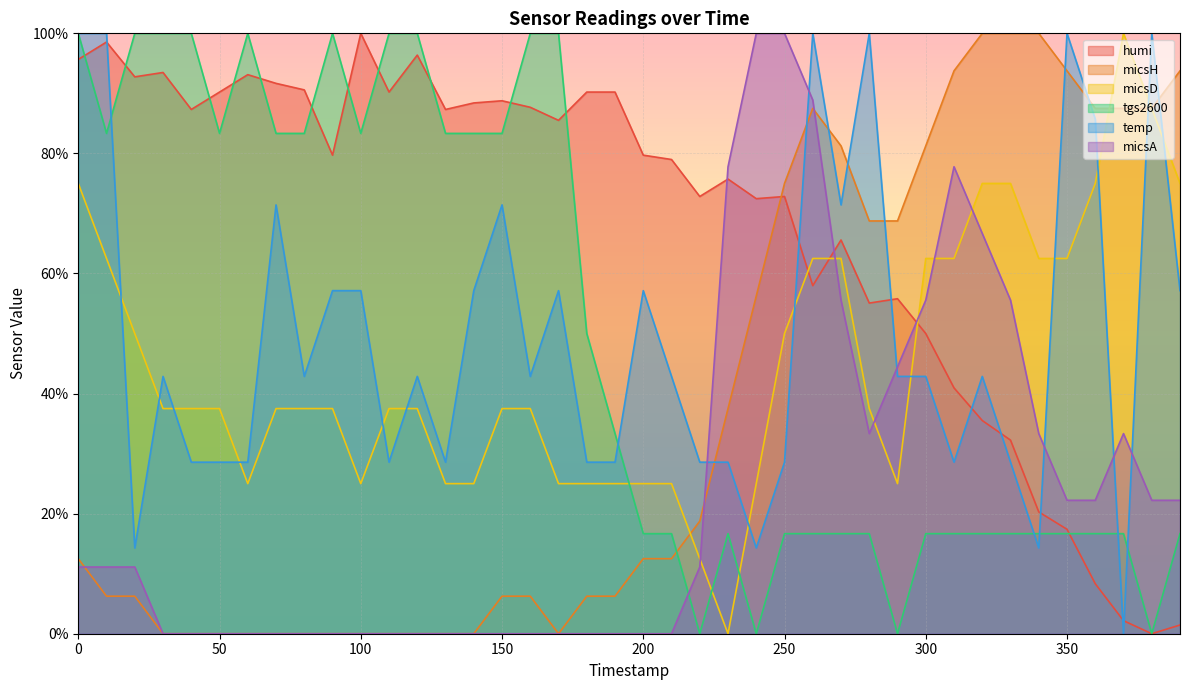

Reading left to right, extract all data points from this chart.

humi: 95.7	98.6	92.8	93.5	87.3	90.2	93.1	91.7	90.6	79.7	100.0	90.2	96.4	87.3	88.4	88.8	87.7	85.5	90.2	90.2	79.7	79.0	72.8	75.7	72.5	72.8	58.0	65.6	55.1	55.8	50.0	40.9	35.5	32.2	20.3	17.4	8.3	2.2	0.0	1.4
micsH: 12.5	6.2	6.2	0.0	0.0	0.0	0.0	0.0	0.0	0.0	0.0	0.0	0.0	0.0	0.0	6.2	6.2	0.0	6.2	6.2	12.5	12.5	18.8	37.5	56.2	75.0	87.5	81.2	68.8	68.8	81.2	93.8	100.0	100.0	100.0	93.8	87.5	87.5	87.5	93.8
micsD: 75.0	62.5	50.0	37.5	37.5	37.5	25.0	37.5	37.5	37.5	25.0	37.5	37.5	25.0	25.0	37.5	37.5	25.0	25.0	25.0	25.0	25.0	12.5	0.0	25.0	50.0	62.5	62.5	37.5	25.0	62.5	62.5	75.0	75.0	62.5	62.5	75.0	100.0	87.5	75.0
tgs2600: 100.0	83.3	100.0	100.0	100.0	83.3	100.0	83.3	83.3	100.0	83.3	100.0	100.0	83.3	83.3	83.3	100.0	100.0	50.0	33.3	16.7	16.7	0.0	16.7	0.0	16.7	16.7	16.7	16.7	0.0	16.7	16.7	16.7	16.7	16.7	16.7	16.7	16.7	0.0	16.7
temp: 100.0	100.0	14.3	42.9	28.6	28.6	28.6	71.4	42.9	57.1	57.1	28.6	42.9	28.6	57.1	71.4	42.9	57.1	28.6	28.6	57.1	42.9	28.6	28.6	14.3	28.6	100.0	71.4	100.0	42.9	42.9	28.6	42.9	28.6	14.3	100.0	85.7	0.0	100.0	57.1
micsA: 11.1	11.1	11.1	0.0	0.0	0.0	0.0	0.0	0.0	0.0	0.0	0.0	0.0	0.0	0.0	0.0	0.0	0.0	0.0	0.0	0.0	0.0	11.1	77.8	100.0	100.0	88.9	55.6	33.3	44.4	55.6	77.8	66.7	55.6	33.3	22.2	22.2	33.3	22.2	22.2